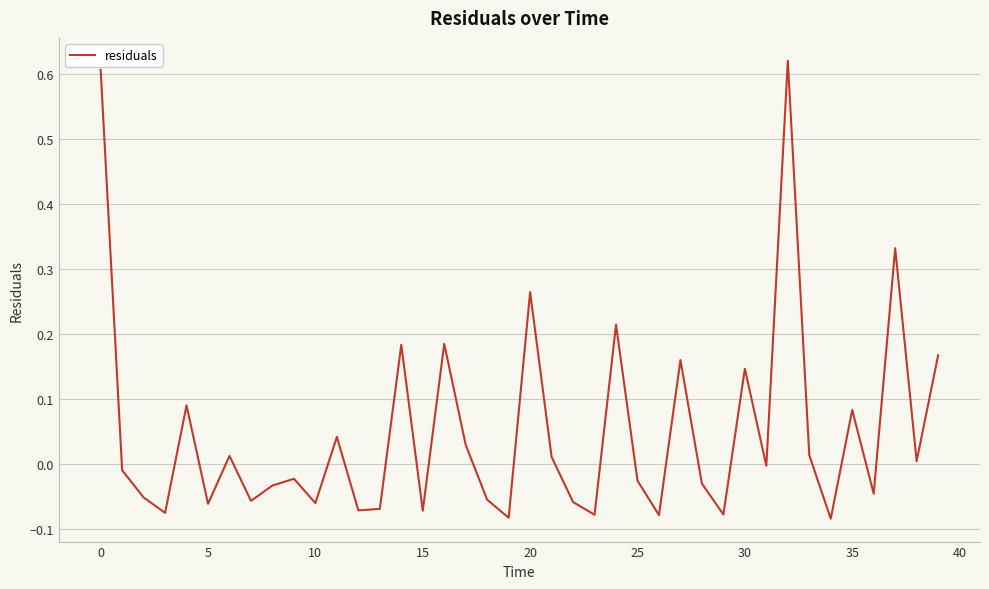

What is the difference between the maximum and minimum values?

0.7